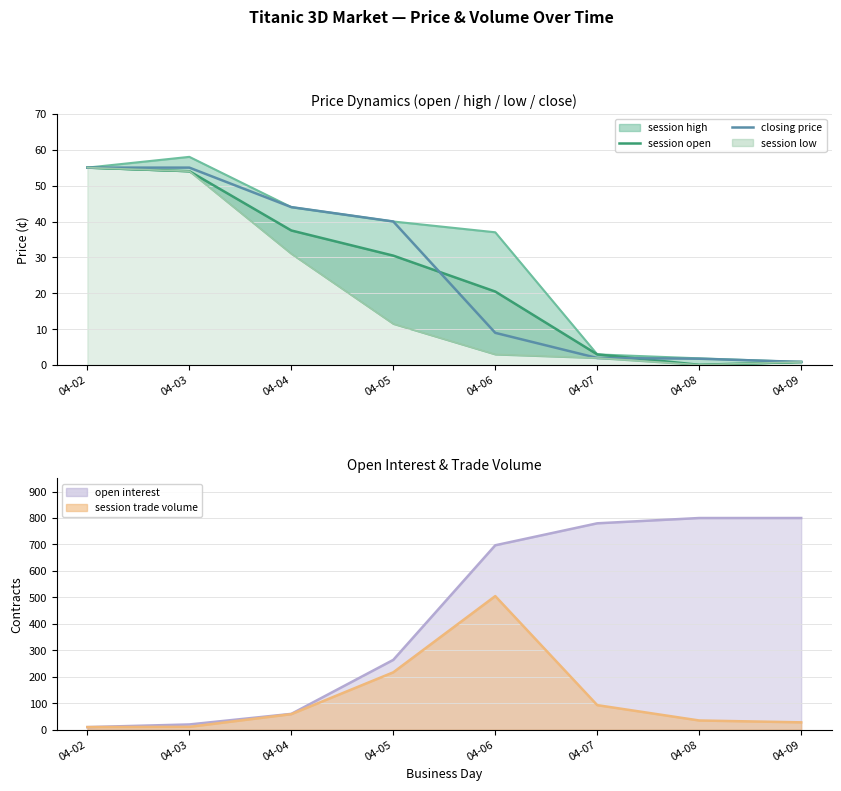

What is the difference between the highest and lowest values at 04-06?

11.5